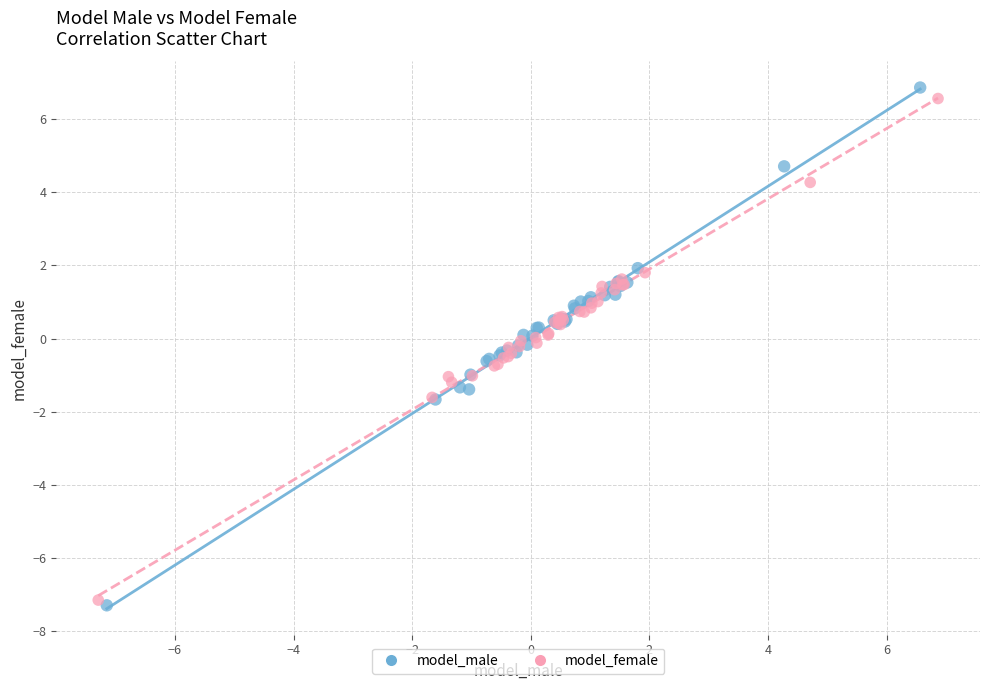

Which series has the widest spread of Y values?

model_male